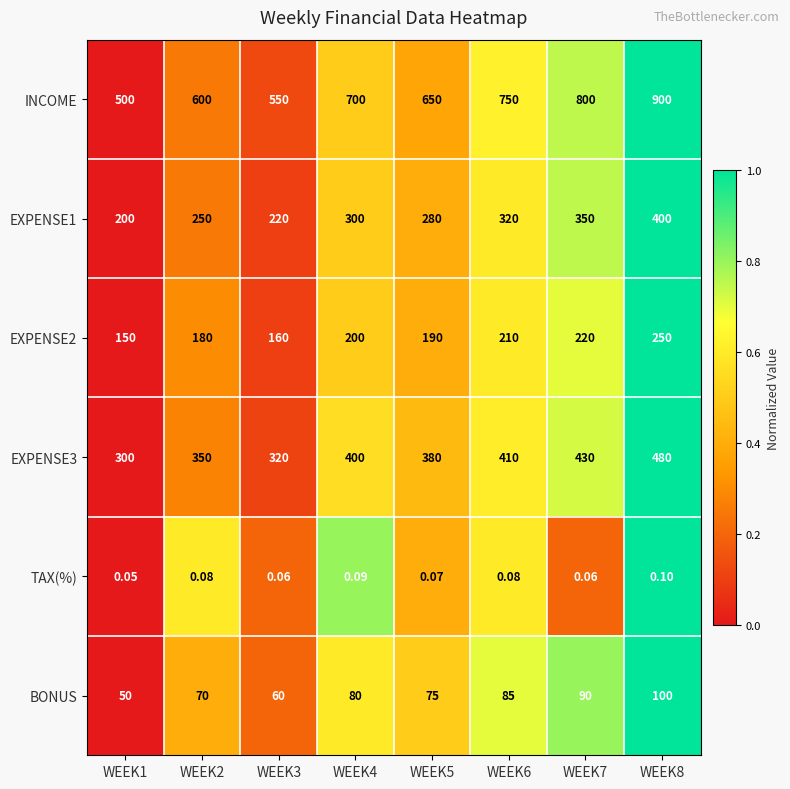

Which series has the largest total across all categories?

INCOME